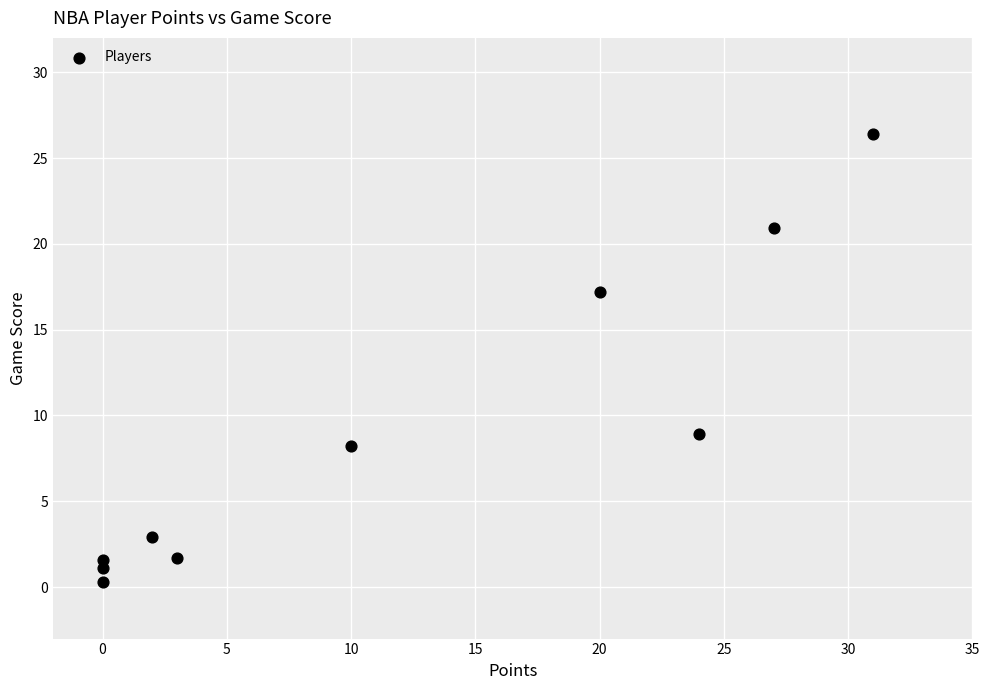

What is the range of X values (max minus min)?

31.0